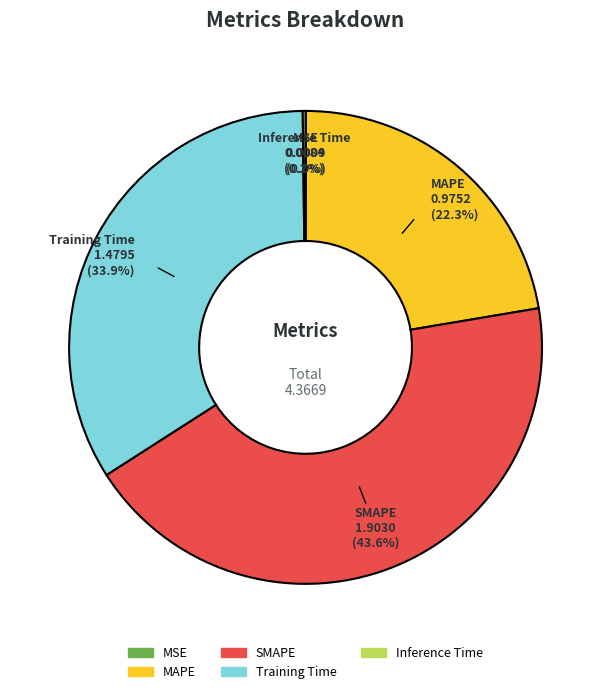

Between Training Time and MAPE, which is larger?

Training Time